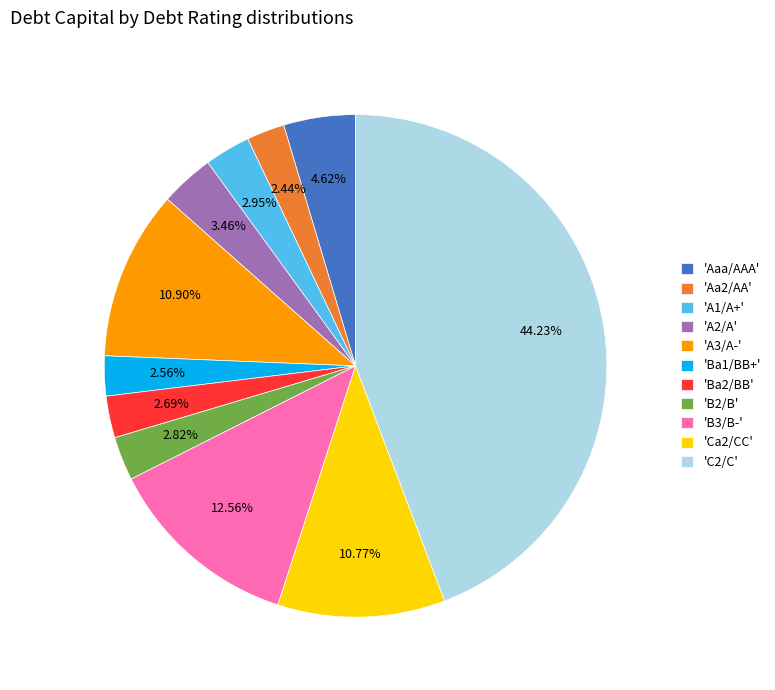

Is the sum of 'Ca2/CC' and 'Aaa/AAA' greater than half?

No